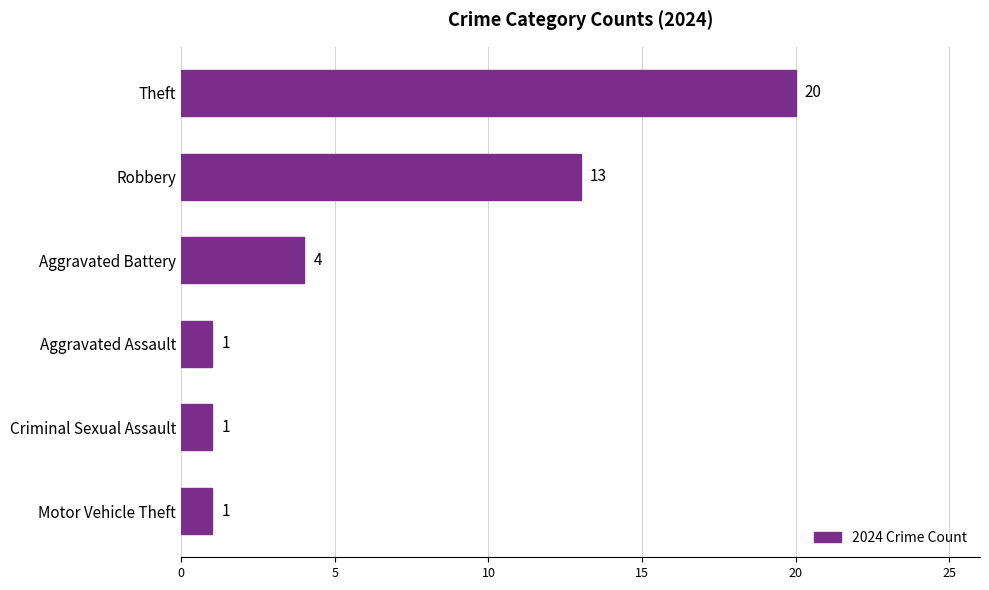

What is the sum of all values?

40